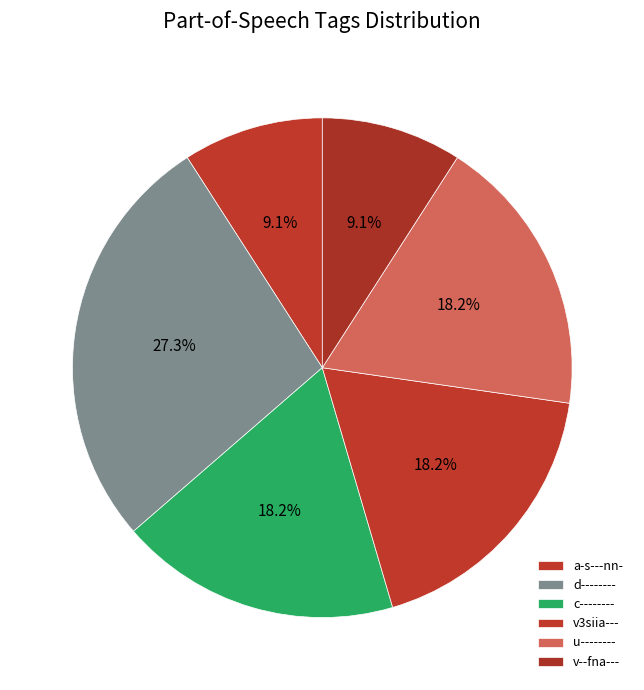

Does v3siia--- account for over 50% of the chart?

No